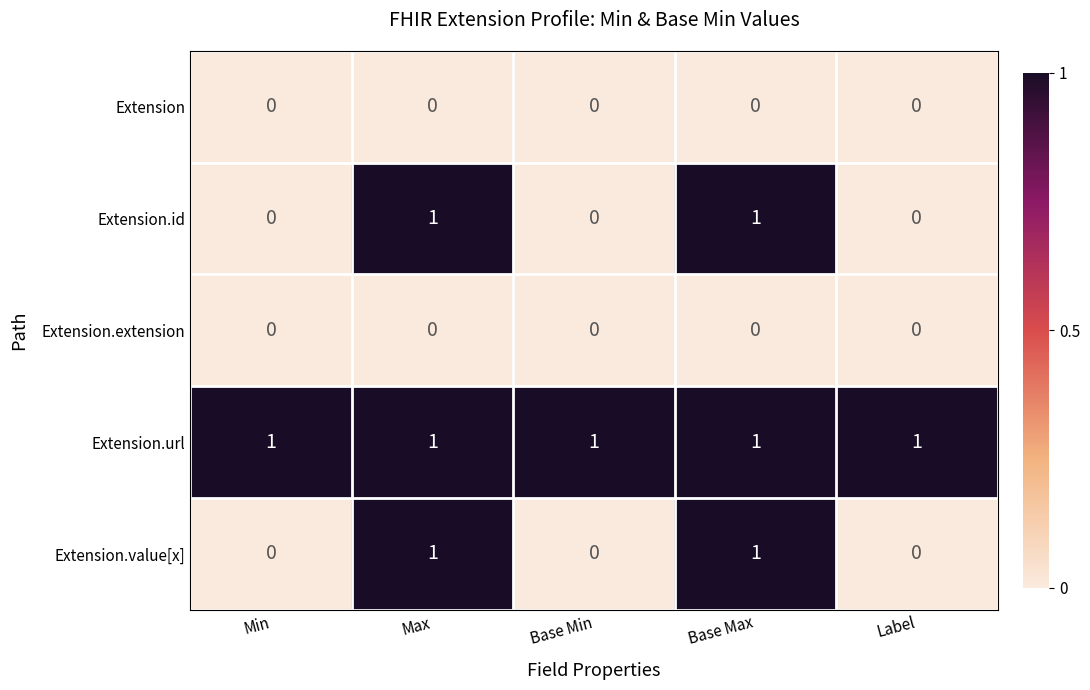

The value of Extension.value[x] at Label is 1. True or false?

False